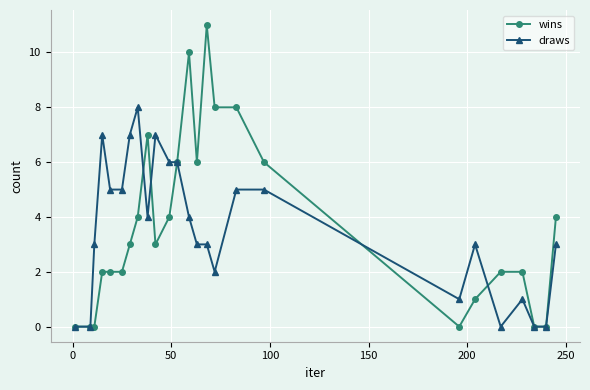

Reading left to right, list all the values displayed in this chart.

wins: 0	0	0	2	2	2	3	4	7	3	4	6	10	6	11	8	8	6	0	1	2	2	0	0	4
draws: 0	0	3	7	5	5	7	8	4	7	6	6	4	3	3	2	5	5	1	3	0	1	0	0	3